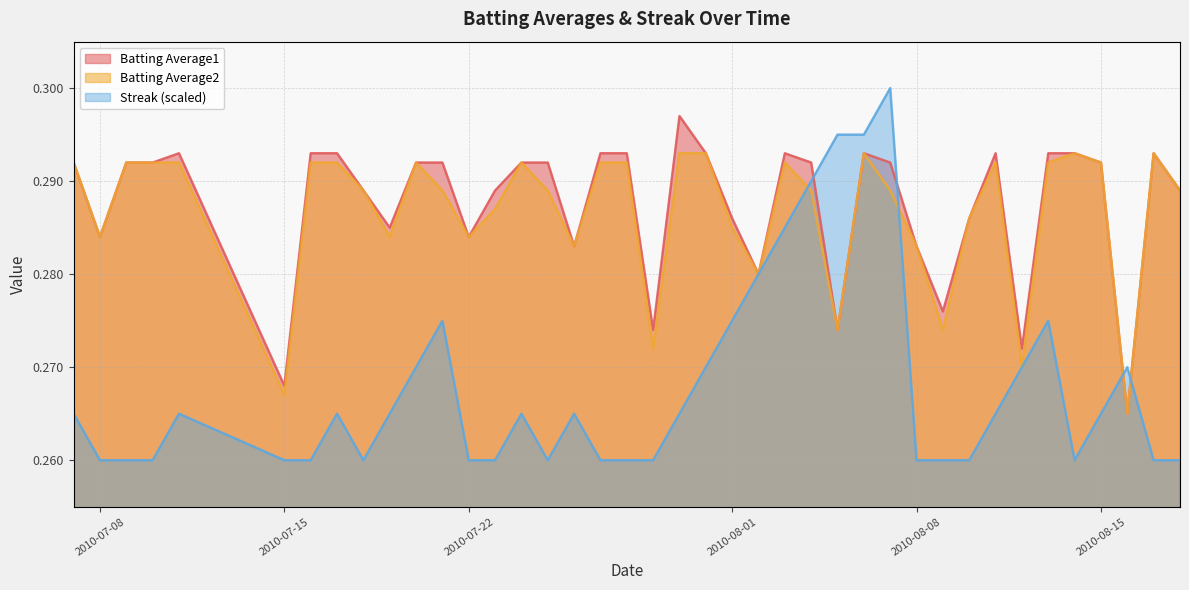

Rank the series by their maximum value, from lowest to highest.

Batting Average2, Batting Average1, Streak (scaled)